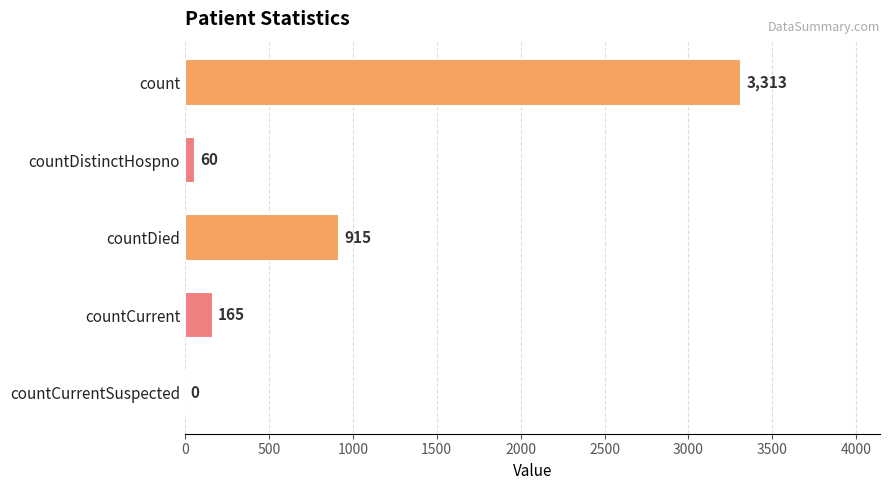

What is the maximum value shown in the chart?

3313